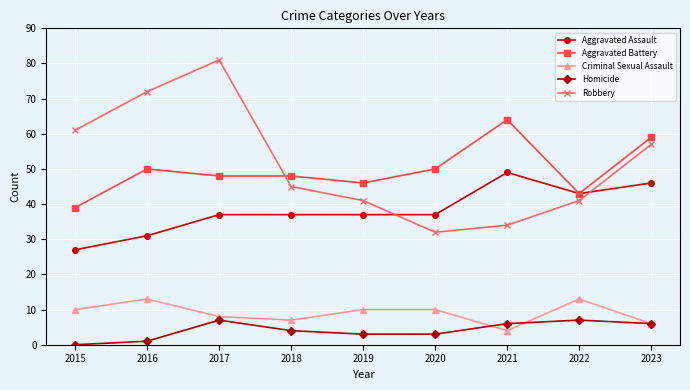

What is the sum of all Aggravated Assault values?

344